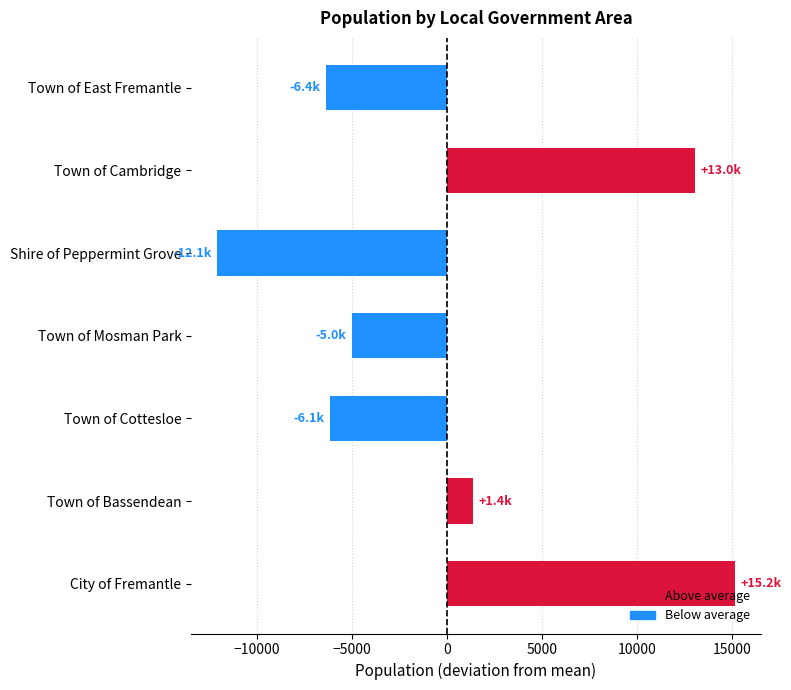

Reading top to bottom, transcribe all the data shown in this chart.

Town of East Fremantle=-6357.4	Town of Cambridge=13049.6	Shire of Peppermint Grove=-12097.4	Town of Mosman Park=-4976.4	Town of Cottesloe=-6136.4	Town of Bassendean=1358.6	City of Fremantle=15159.6